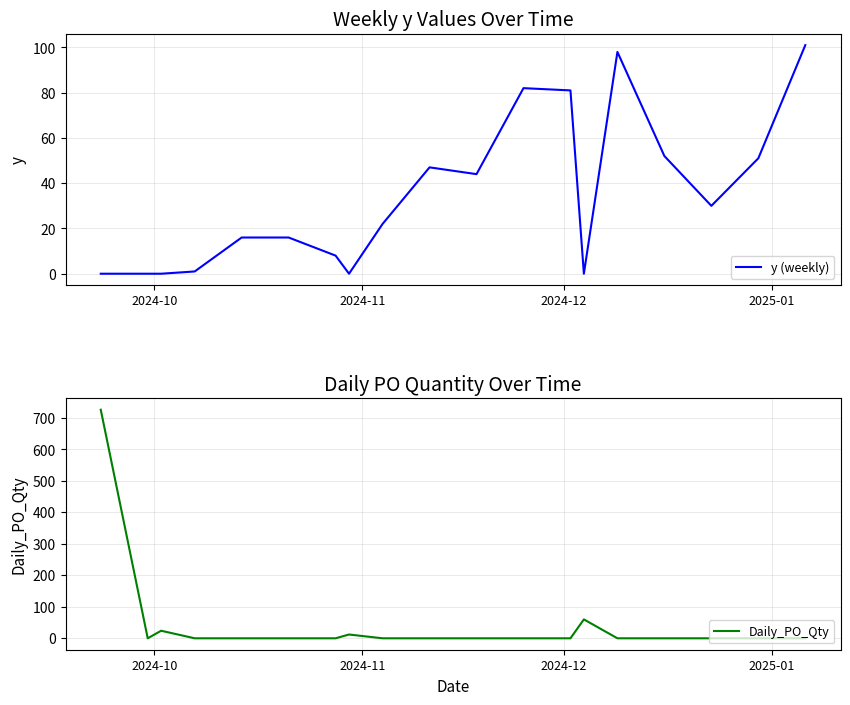

Which series ends up on top after the final intersection of y (weekly) and Daily_PO_Qty?

y (weekly)